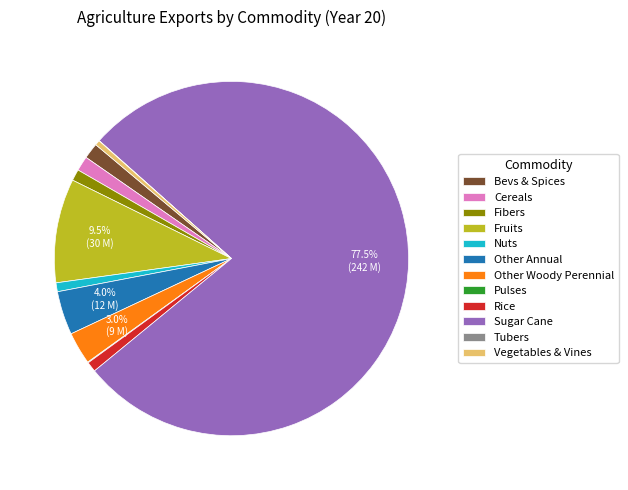

Combined, do Bevs & Spices and Cereals account for over 50%?

No